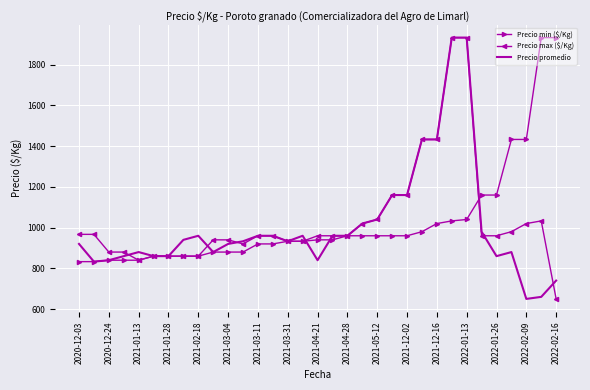

What is the minimum value shown in the chart?

650